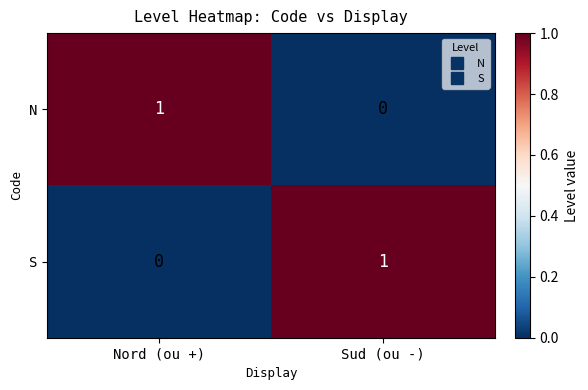

Rank the series at Sud (ou -) from highest to lowest value.

S, N